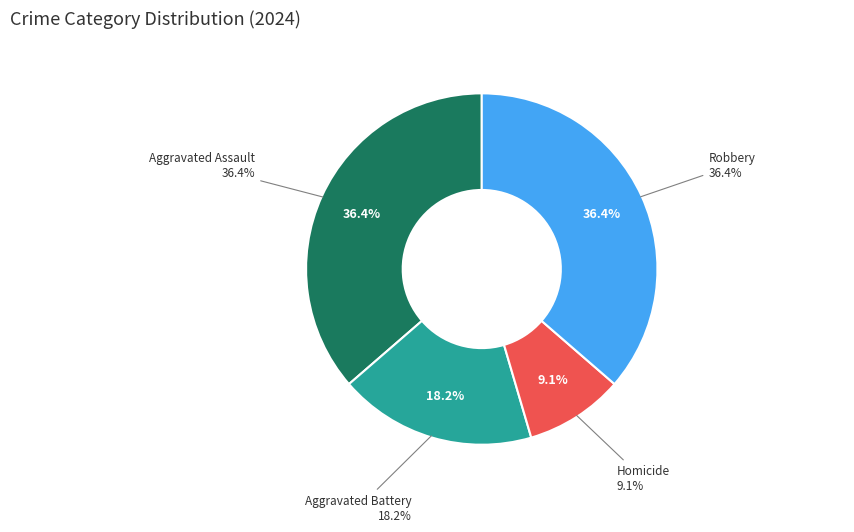

What is the smallest slice in the pie chart?

Homicide